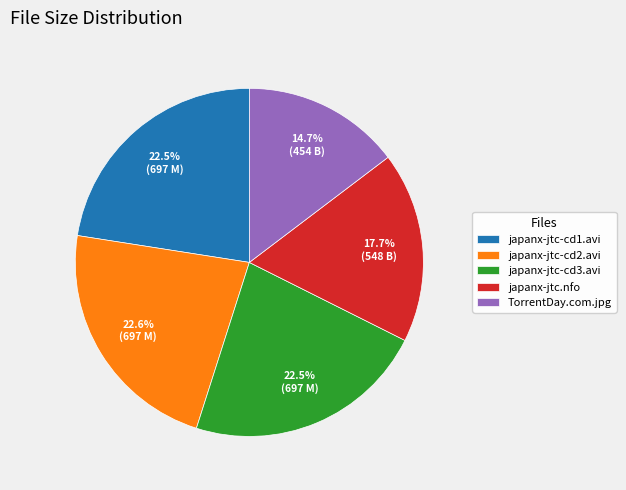

Approximately how many times larger is the value at japanx-jtc.nfo compared to japanx-jtc-cd2.avi?

0.8